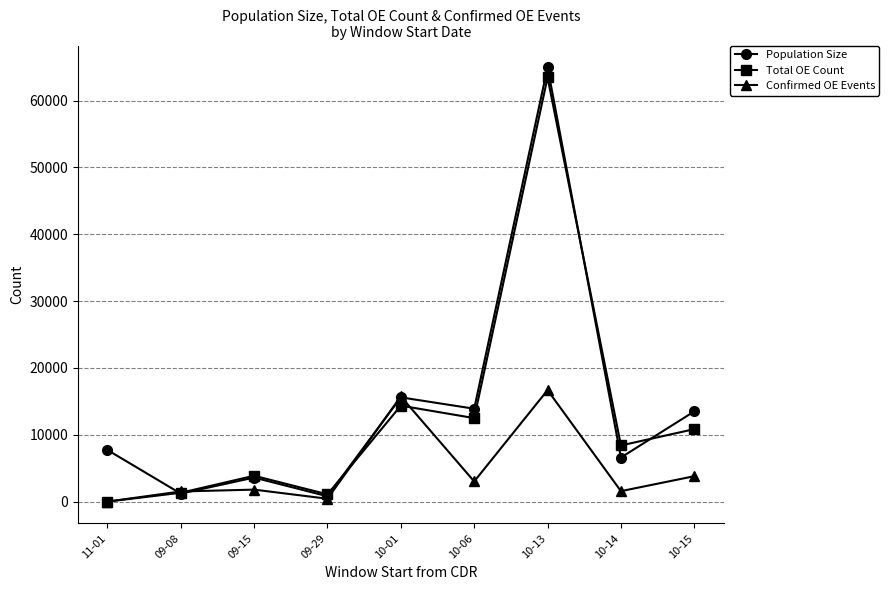

What is the greatest value displayed?

65000